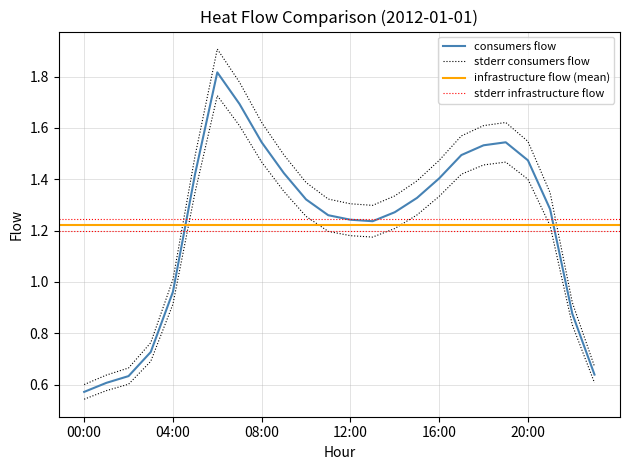

What is the label of the 12th point from the left?

11:00